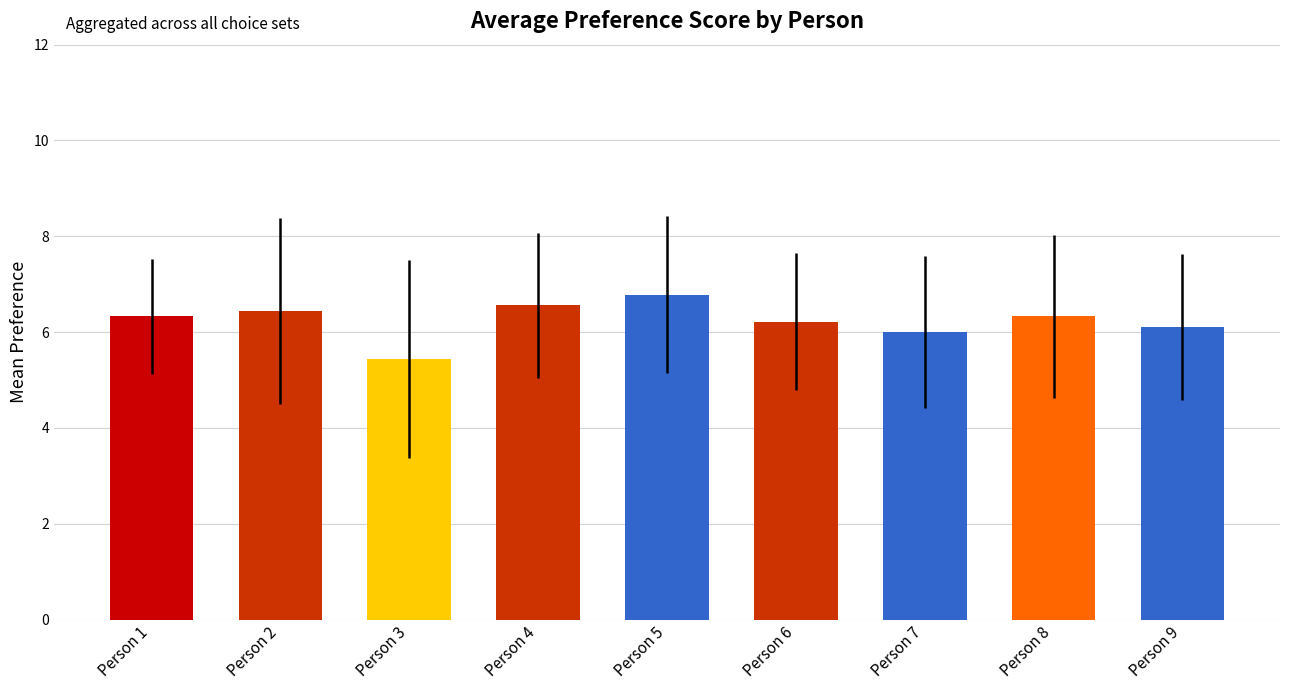

What is the change in value from Person 5 to Person 9?

-0.7